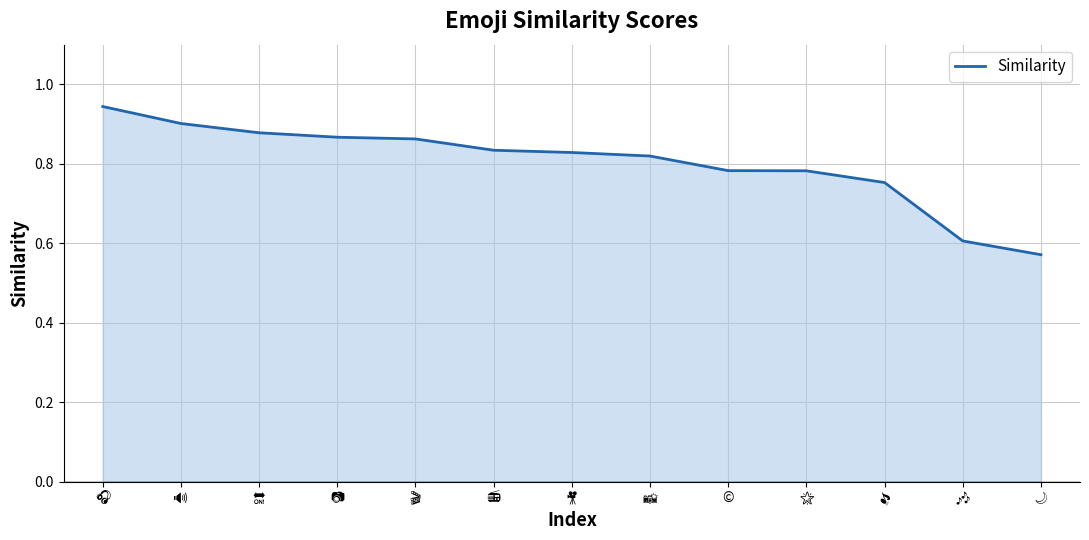

What position from the right is ©?

5